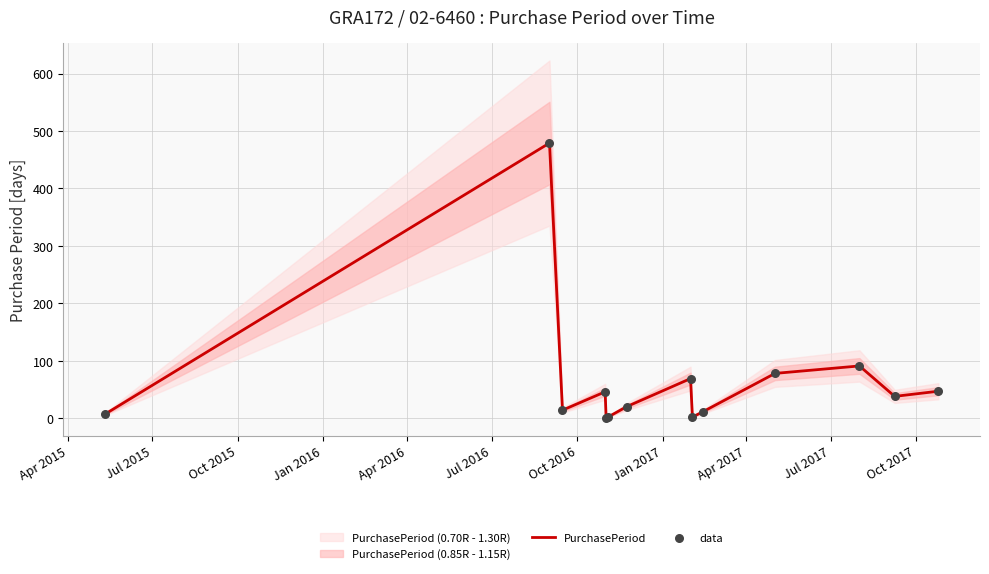

Which series contains the lowest Y value?

PurchasePeriod